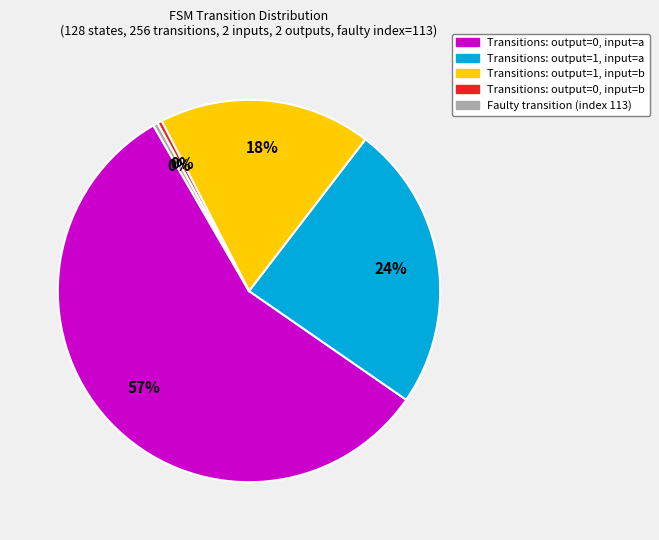

Which slice is the largest?

Transitions: output=0, input=a